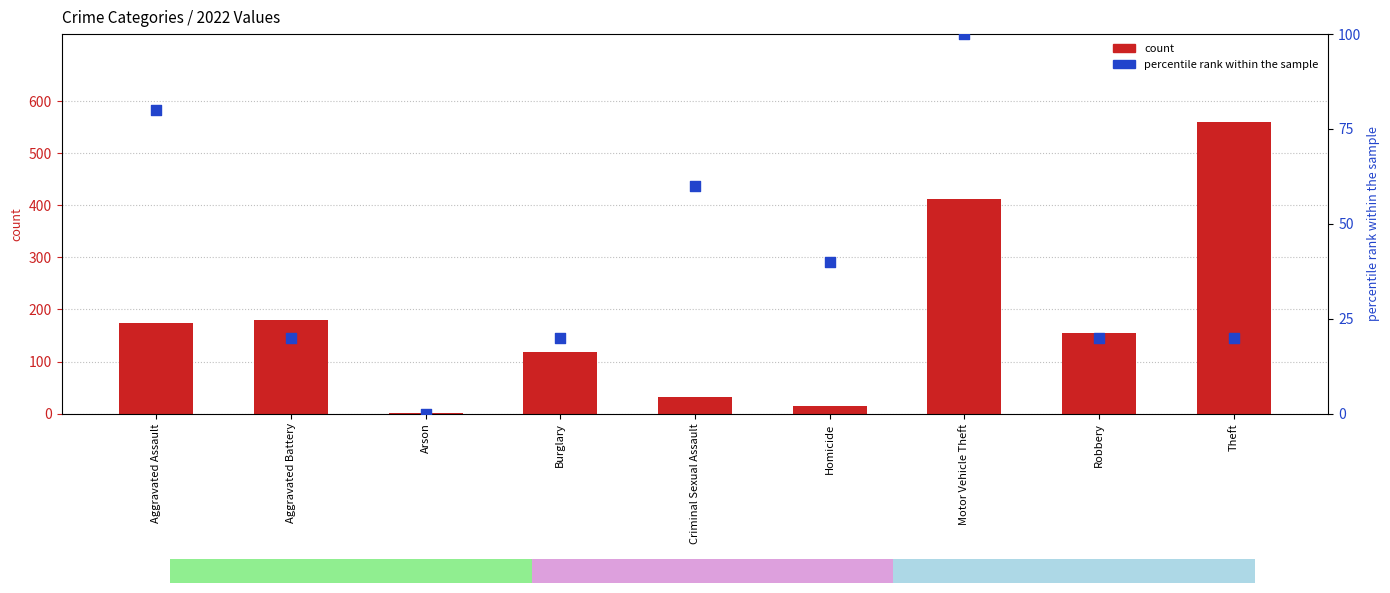

Which series contains the lowest Y value?

percentile rank within the sample